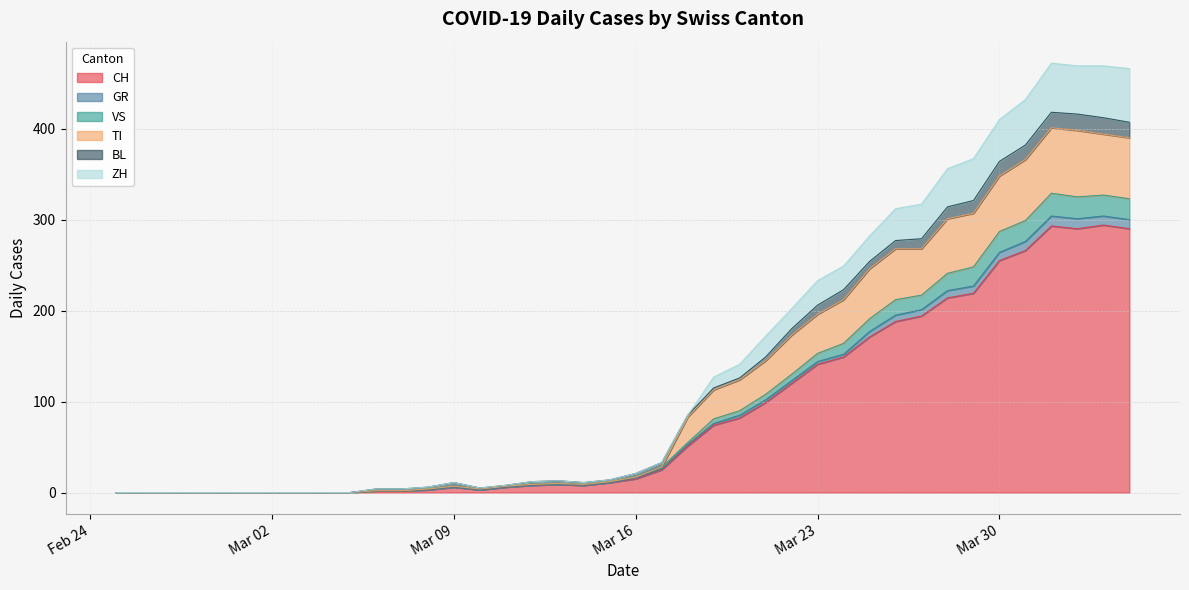

Which category has the highest value in the TI series?

2020-04-01